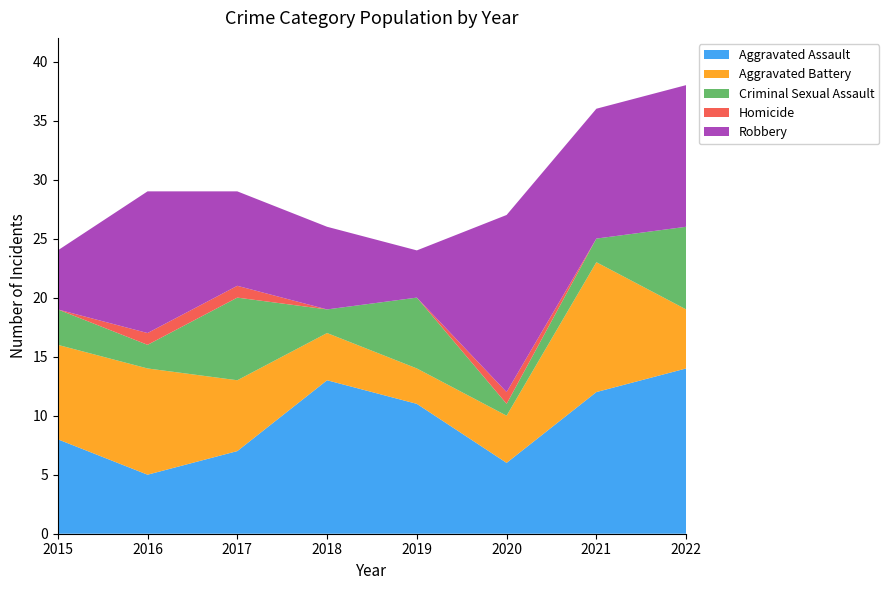

Reading left to right, extract all data points from this chart.

Aggravated Assault: 8	5	7	13	11	6	12	14
Aggravated Battery: 8	9	6	4	3	4	11	5
Criminal Sexual Assault: 3	2	7	2	6	1	2	7
Homicide: 0	1	1	0	0	1	0	0
Robbery: 5	12	8	7	4	15	11	12